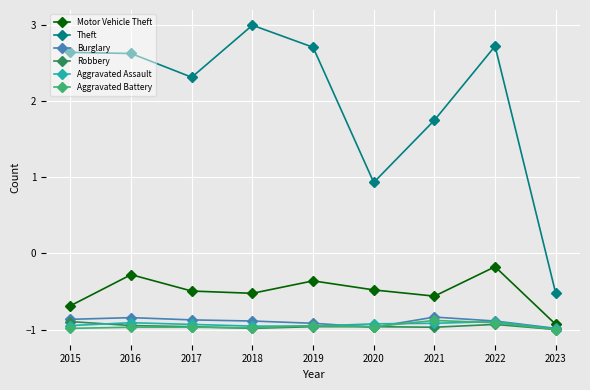

Does the chart display data point markers on the line(s)?

Yes